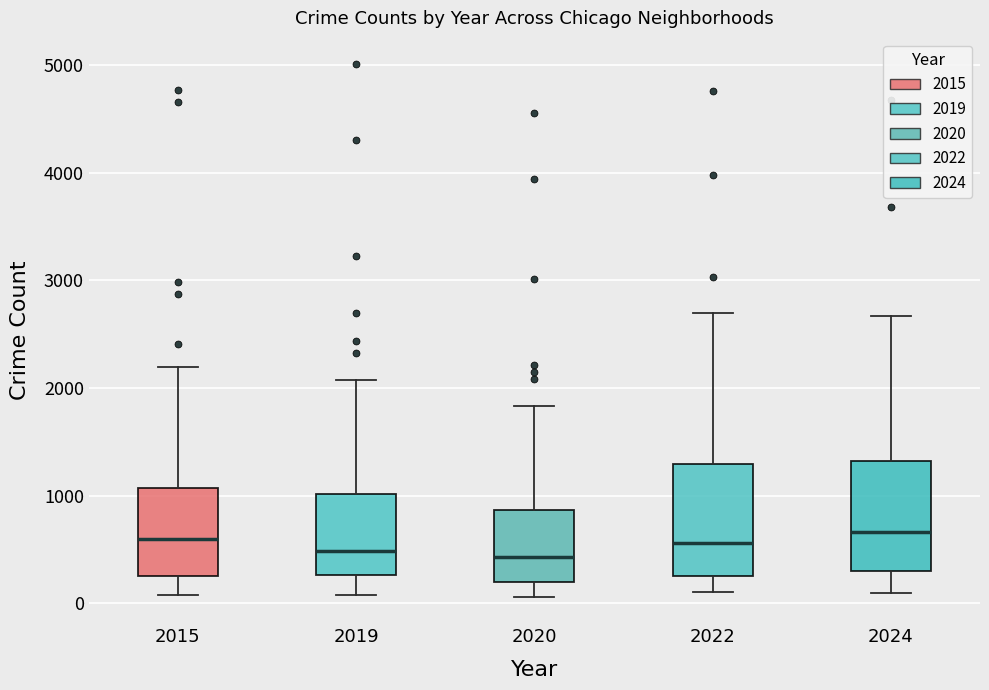

Where does the median line of the box at x = 2015 sit on the y-axis? The values are not printed on the chart, so give them approximately, as read against the axis.

600